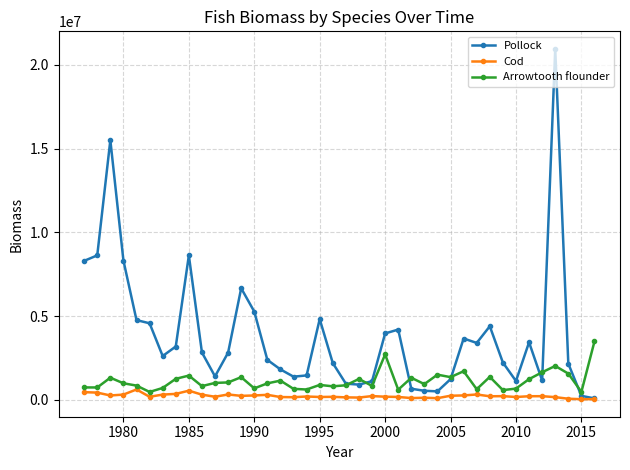

Which series has the widest spread of values?

Pollock